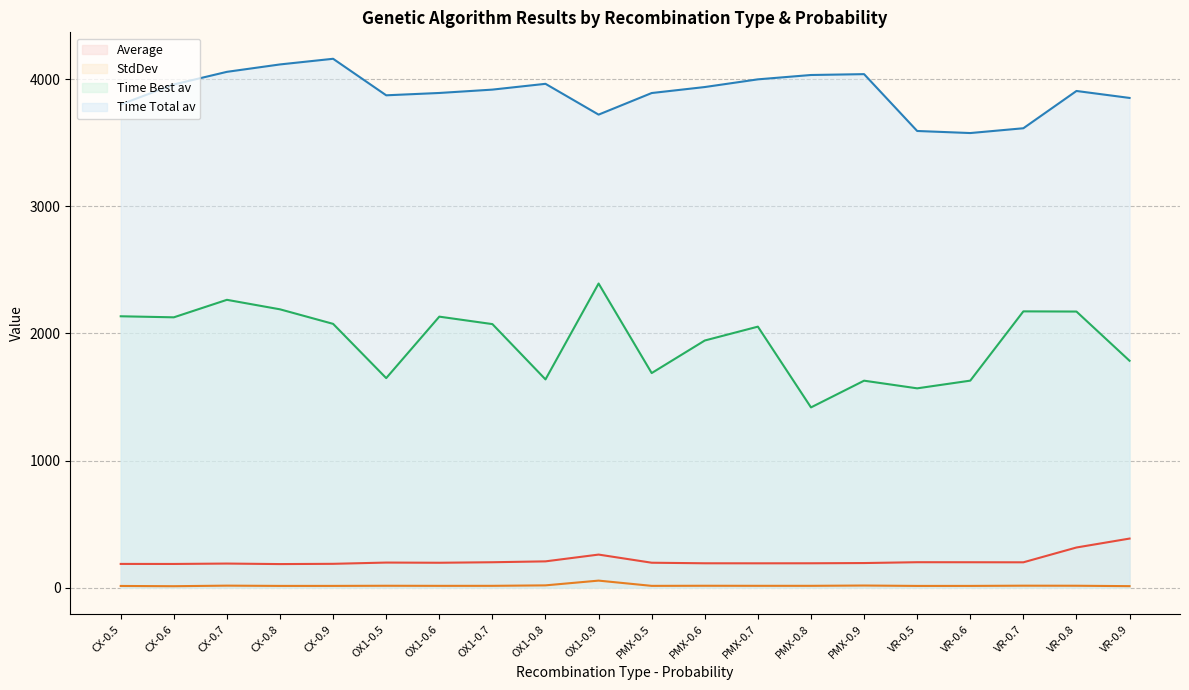

At which category is the sum across all series the highest?

CX-0.7